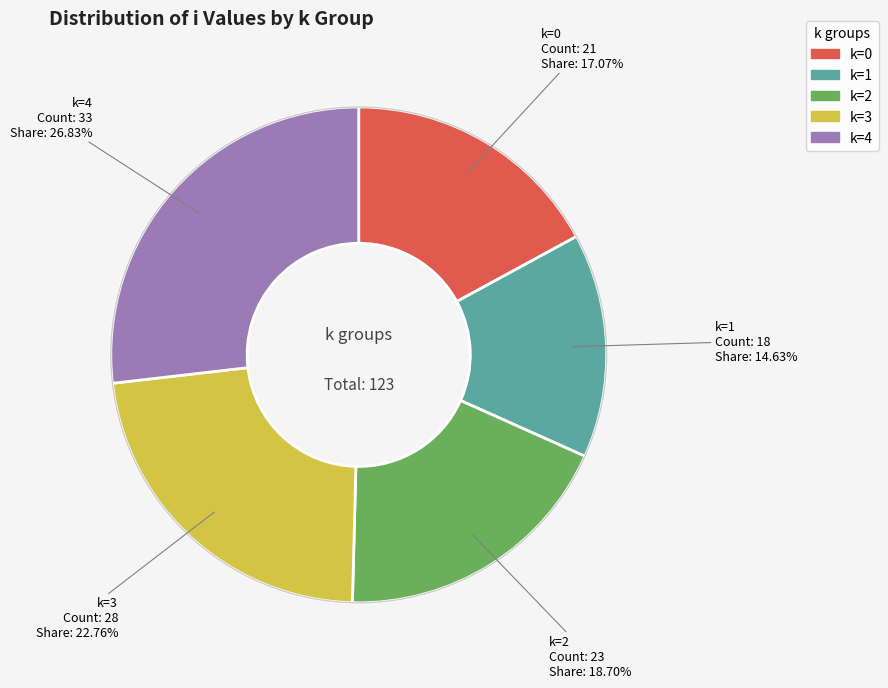

To the nearest percent, what is the difference between the largest and smallest slice percentages?

12%